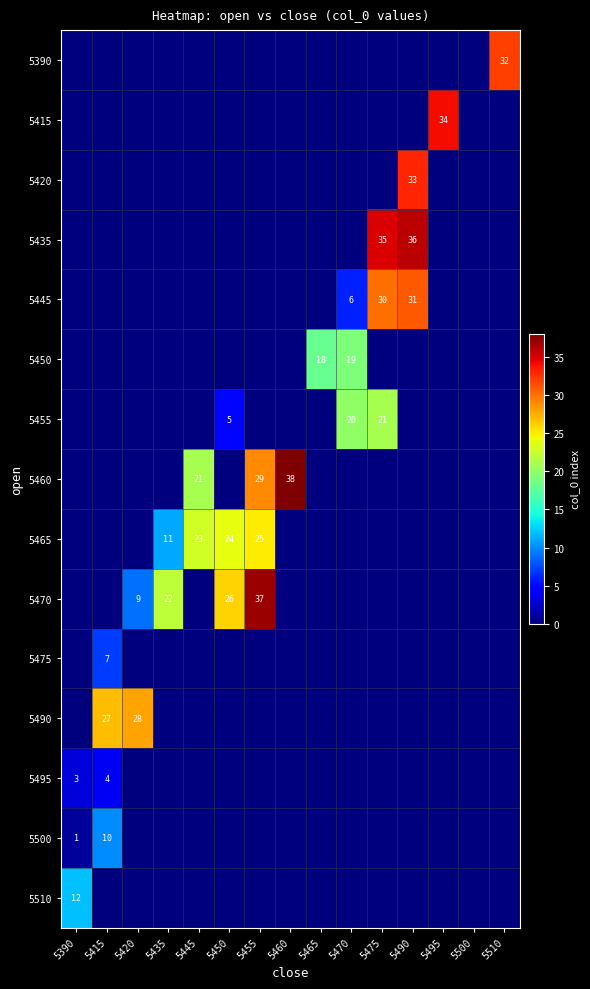

Is the value of 5465 at 5455 greater than the value of 5455 at 5450?

Yes